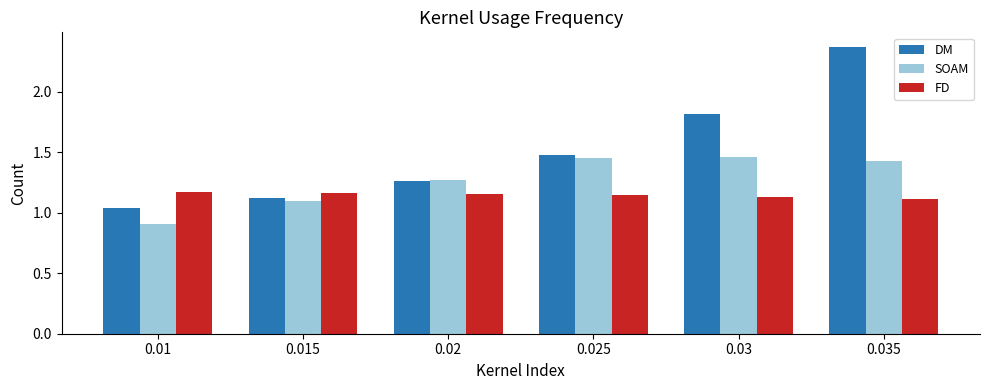

What is the smallest value displayed?

0.9